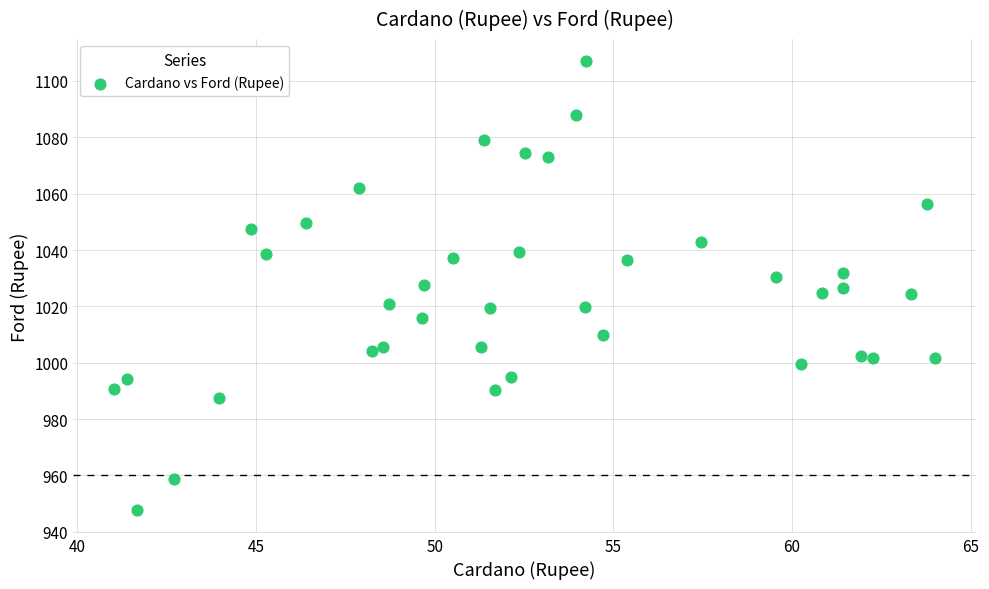

What is the range of X values (max minus min)?

23.0